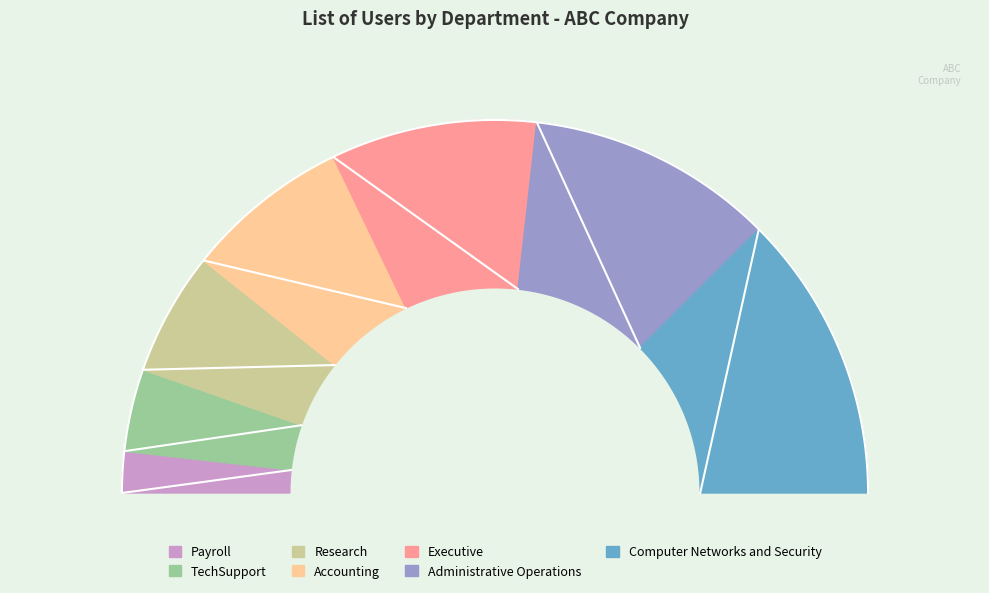

True or false: Administrative Operations accounts for 21% of the total.

True